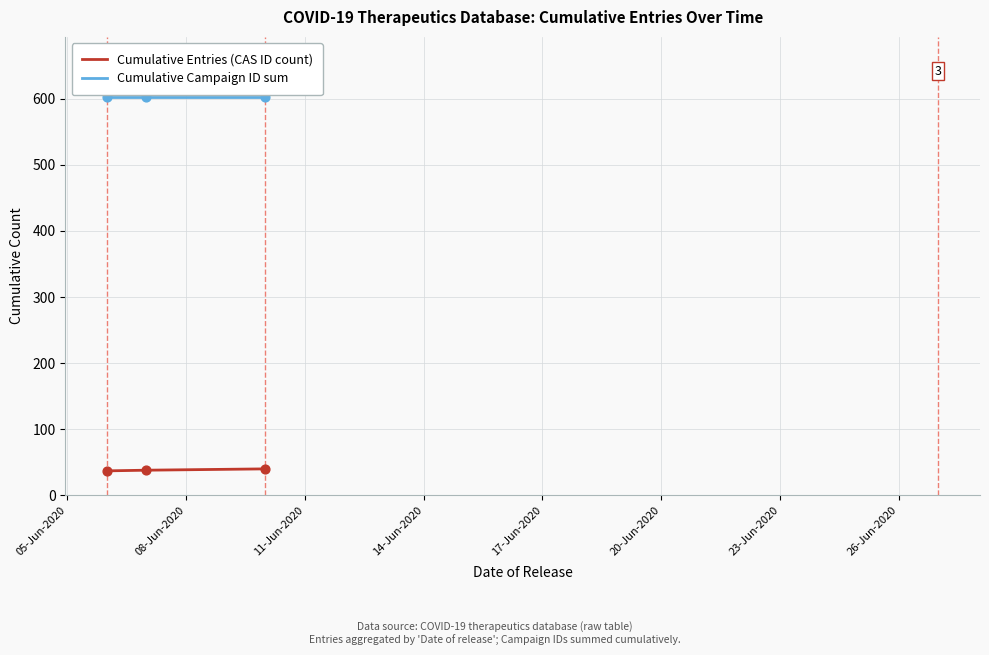

Which series has the largest total across all categories?

Cumulative Campaign ID sum